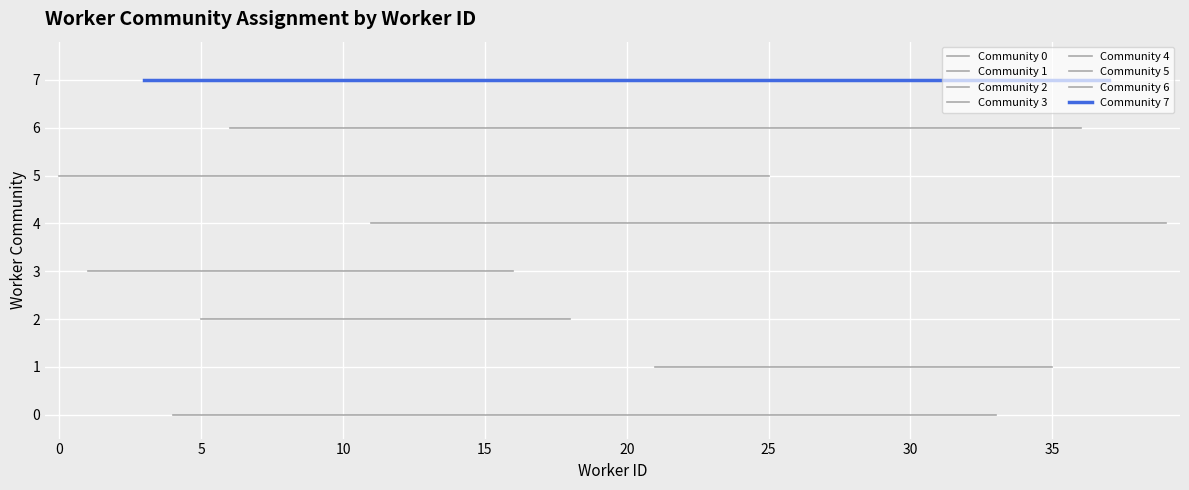

List the labels in order of value, largest first.

3, 8, 17, 23, 26, 29, 32, 34, 37, 6, 7, 13, 15, 20, 22, 28, 36, 0, 12, 14, 25, 11, 19, 38, 39, 1, 2, 16, 5, 9, 18, 21, 24, 27, 30, 35, 4, 10, 31, 33